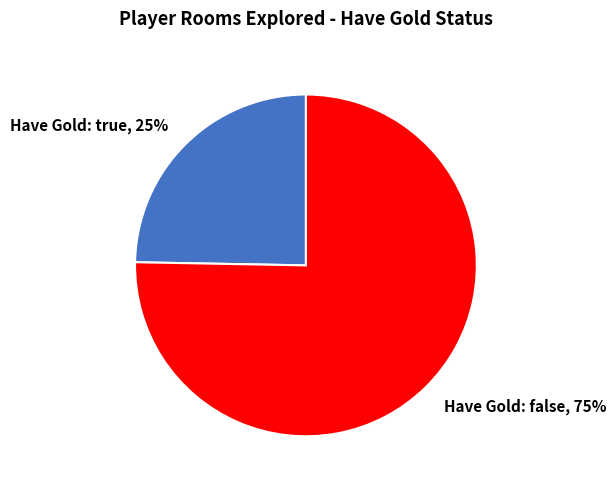

Is there any slice that represents more than half of the pie?

Yes